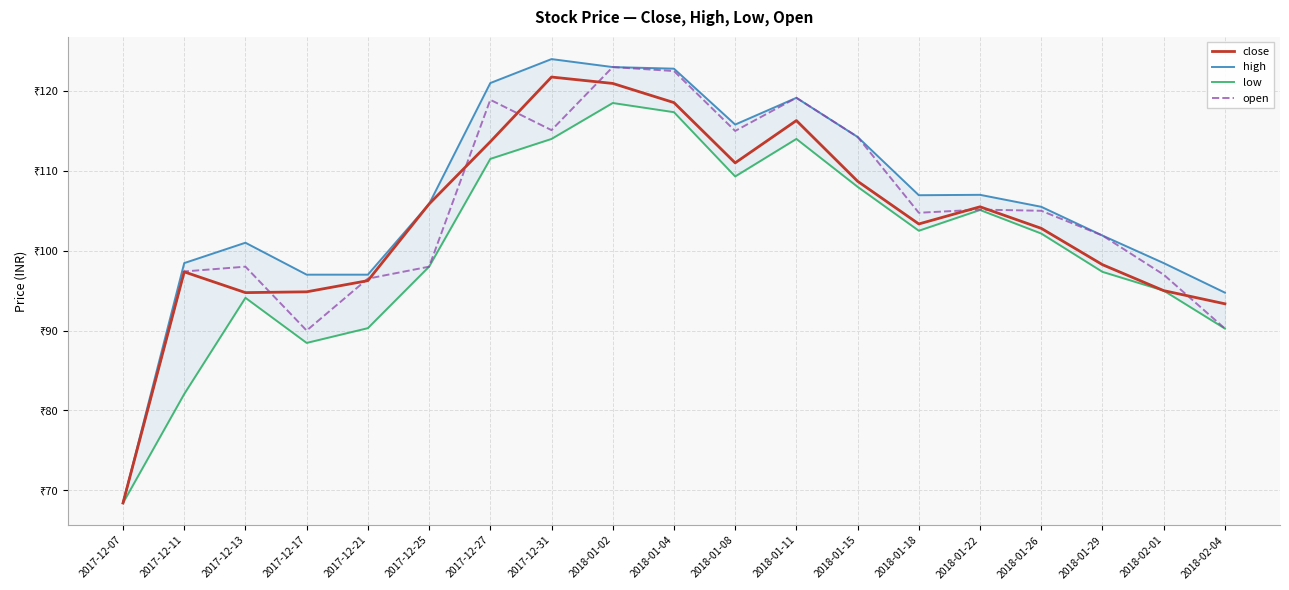

Reading left to right, transcribe all the data shown in this chart.

close: 68.4	97.3	94.8	94.8	96.2	105.8	113.7	121.8	121.0	118.5	111.0	116.3	108.7	103.3	105.5	102.8	98.2	95.0	93.3
high: 68.4	98.5	101.0	97.0	97.0	105.8	121.0	124.0	123.0	122.8	115.8	119.2	114.2	107.0	107.0	105.5	101.9	98.5	94.8
low: 68.4	82.0	94.1	88.5	90.3	98.0	111.5	114.0	118.5	117.3	109.3	114.0	108.0	102.5	105.1	102.2	97.3	95.0	90.2
open: 68.4	97.4	98.0	90.0	96.5	98.0	118.9	115.1	123.0	122.5	115.0	119.2	114.2	104.8	105.2	105.0	101.9	97.0	90.2